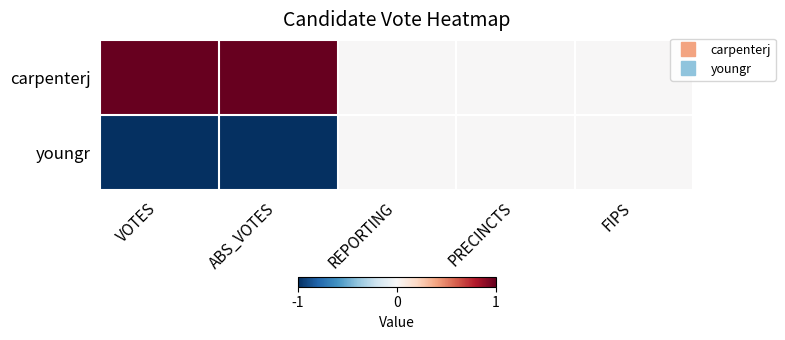

Reading left to right, extract all data points from this chart.

carpenterj: VOTES=1	ABS_VOTES=1	REPORTING=0	PRECINCTS=0	FIPS=0
youngr: VOTES=-1	ABS_VOTES=-1	REPORTING=0	PRECINCTS=0	FIPS=0